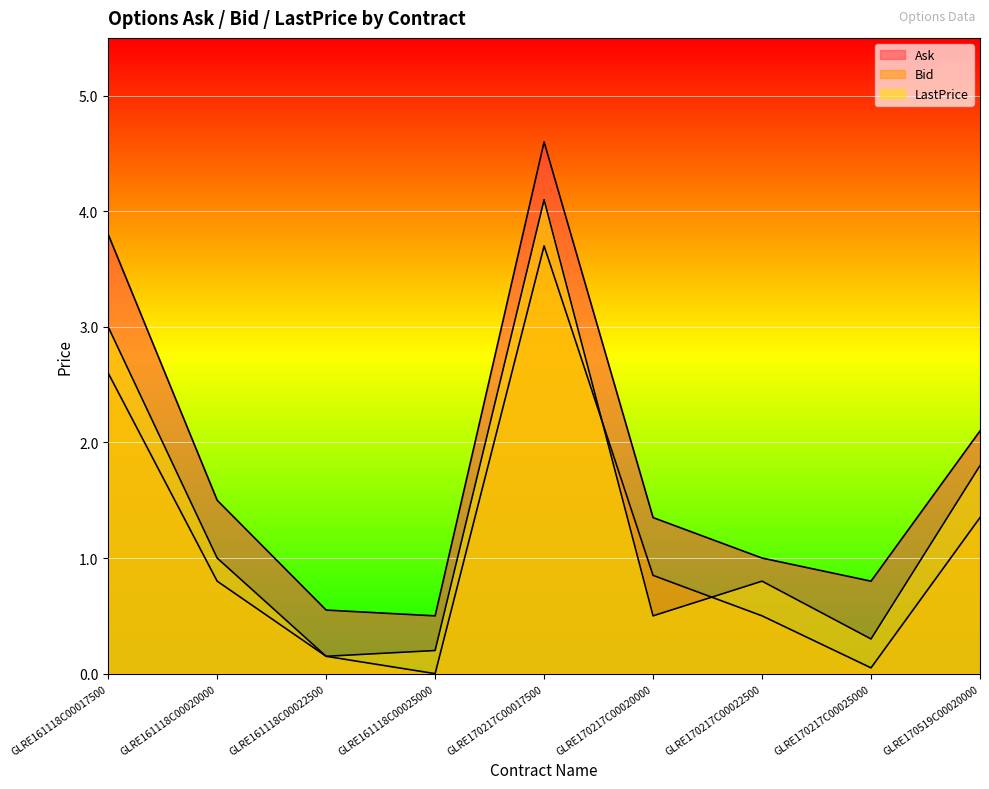

At how many categories does at least one series exceed 3?

2